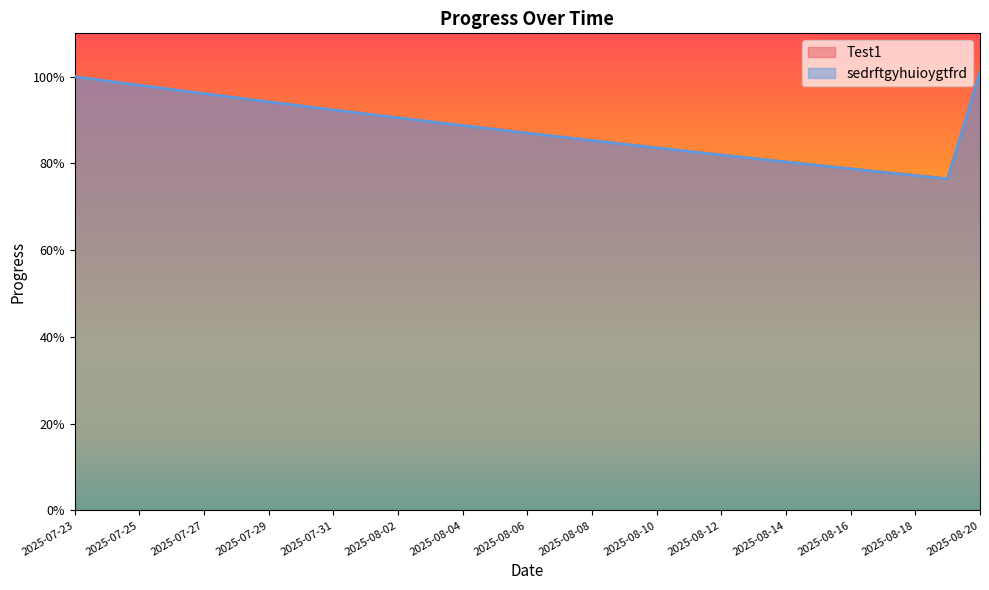

Between 2025-07-28 and 2025-08-13, which series saw the biggest shift?

Test1